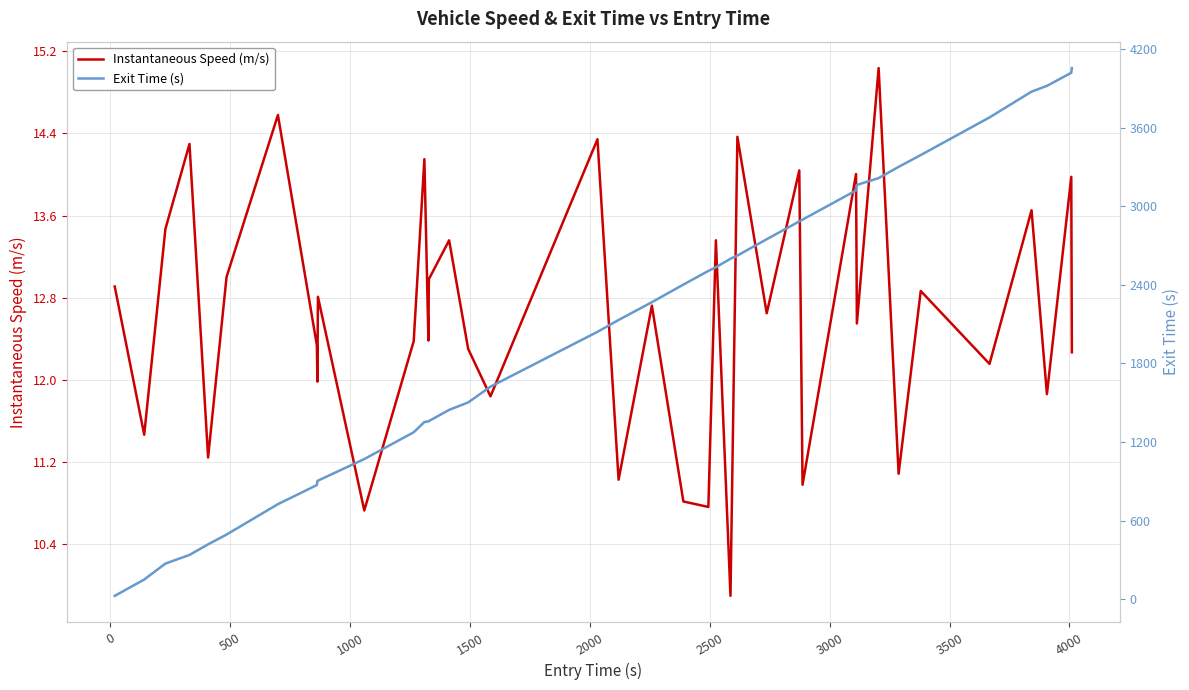

What is the lowest value of the Instantaneous Speed (m/s) series?

9.9